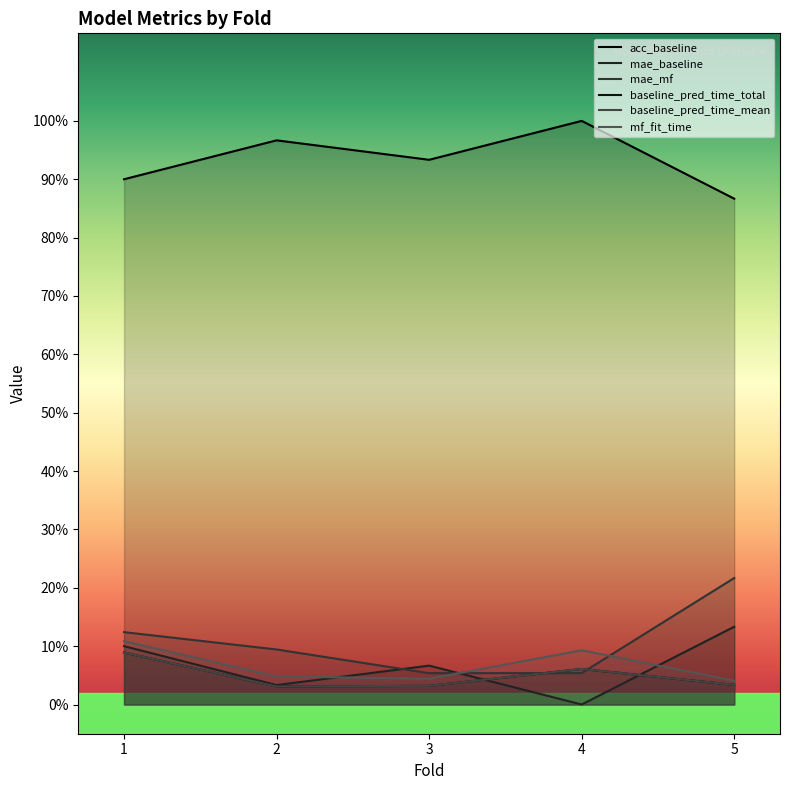

Reading left to right, extract all data points from this chart.

acc_baseline: 0.9	1.0	0.9	1.0	0.9
mae_baseline: 0.1	0.0	0.1	0.0	0.1
mae_mf: 0.1	0.1	0.1	0.1	0.2
baseline_pred_time_total: 0.1	0.0	0.0	0.1	0.0
baseline_pred_time_mean: 0.1	0.0	0.0	0.1	0.0
mf_fit_time: 0.1	0.0	0.0	0.1	0.0